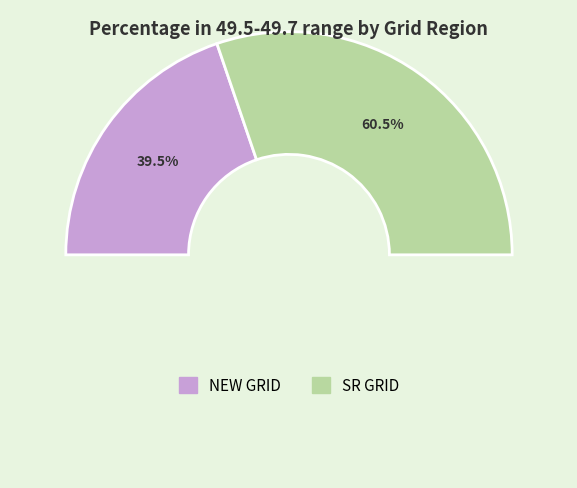

To the nearest percent, what is the average slice percentage?

50%